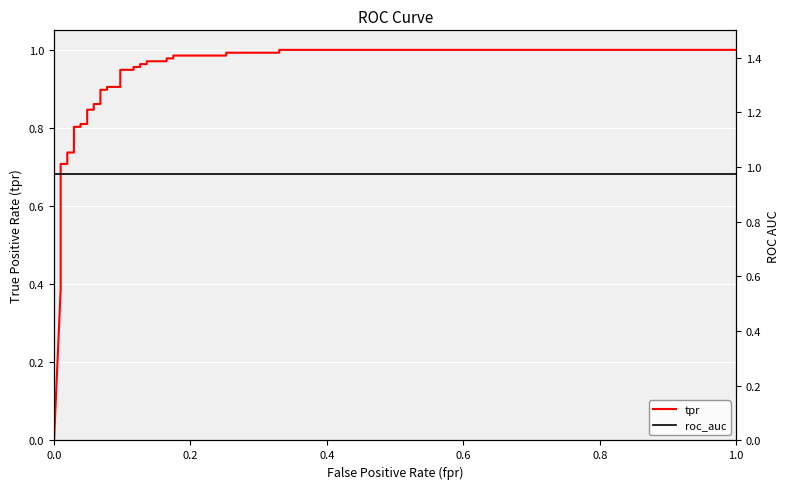

Is it true that roc_auc equals 0.6 at 24?

False